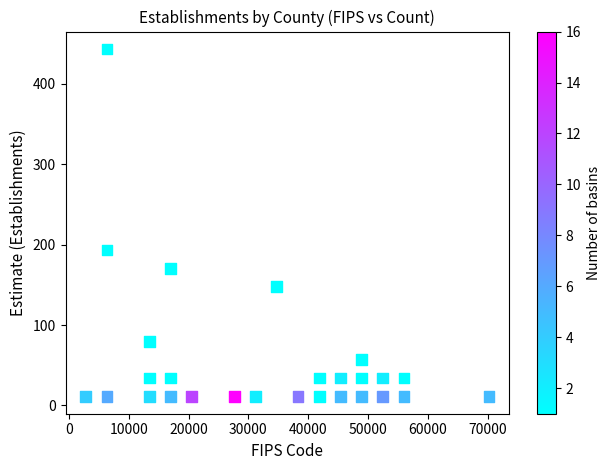

What Y value in the scatter plot is closest to 227?

193.4